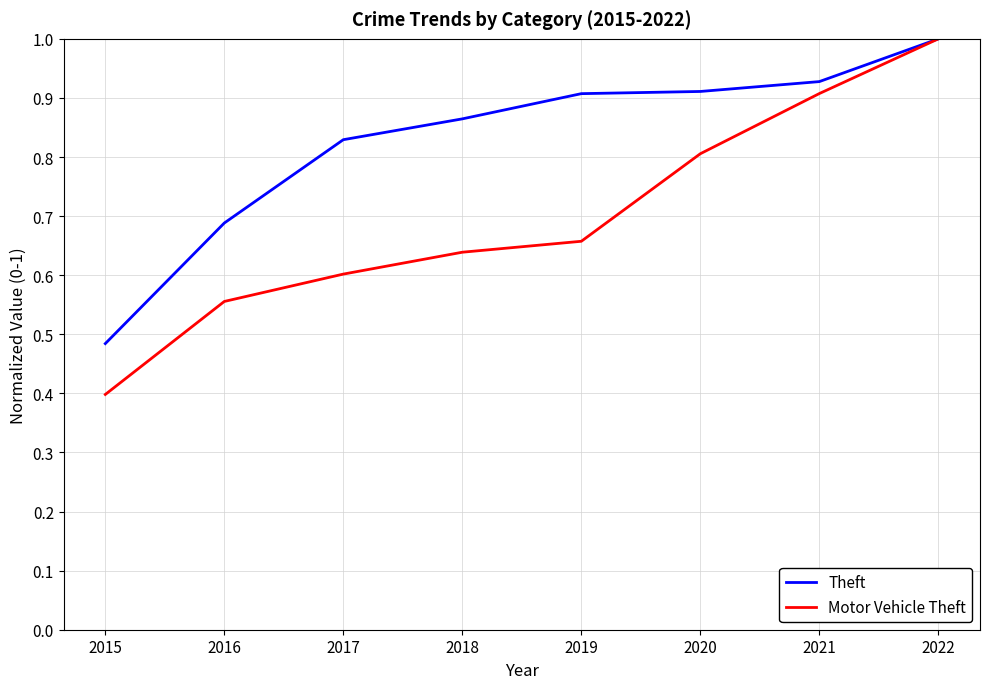

Between 2017 and 2020, which series saw the biggest shift?

Motor Vehicle Theft